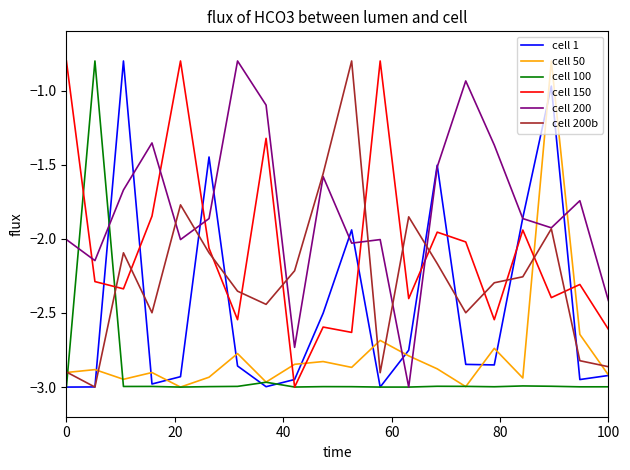

Which series has the largest total across all categories?

cell 200